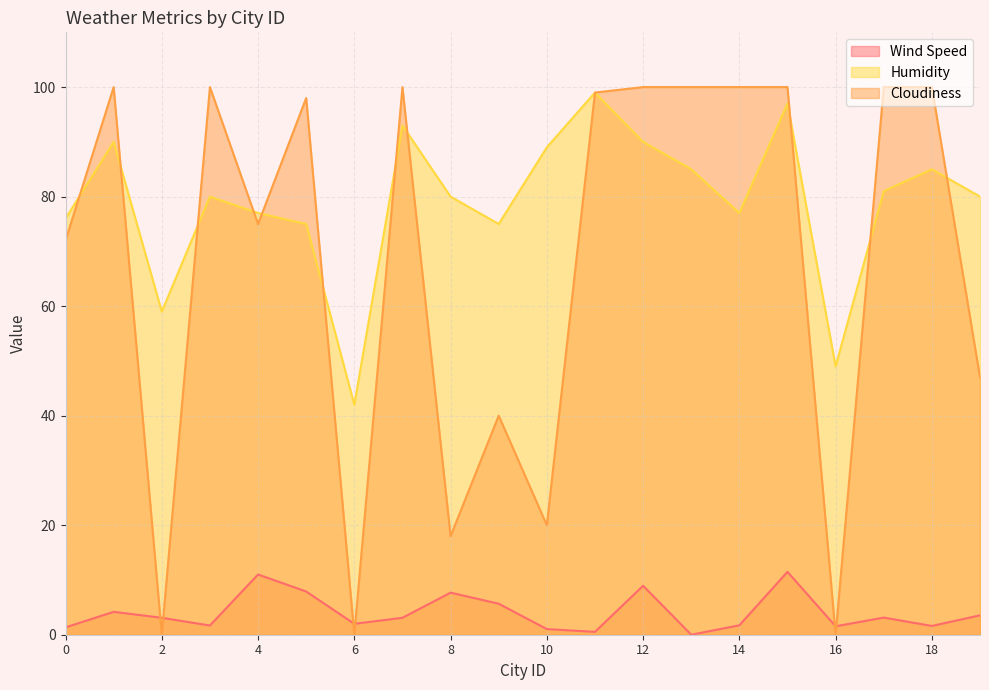

True or false: Cloudiness has more than 1 points higher than both neighbors.

True